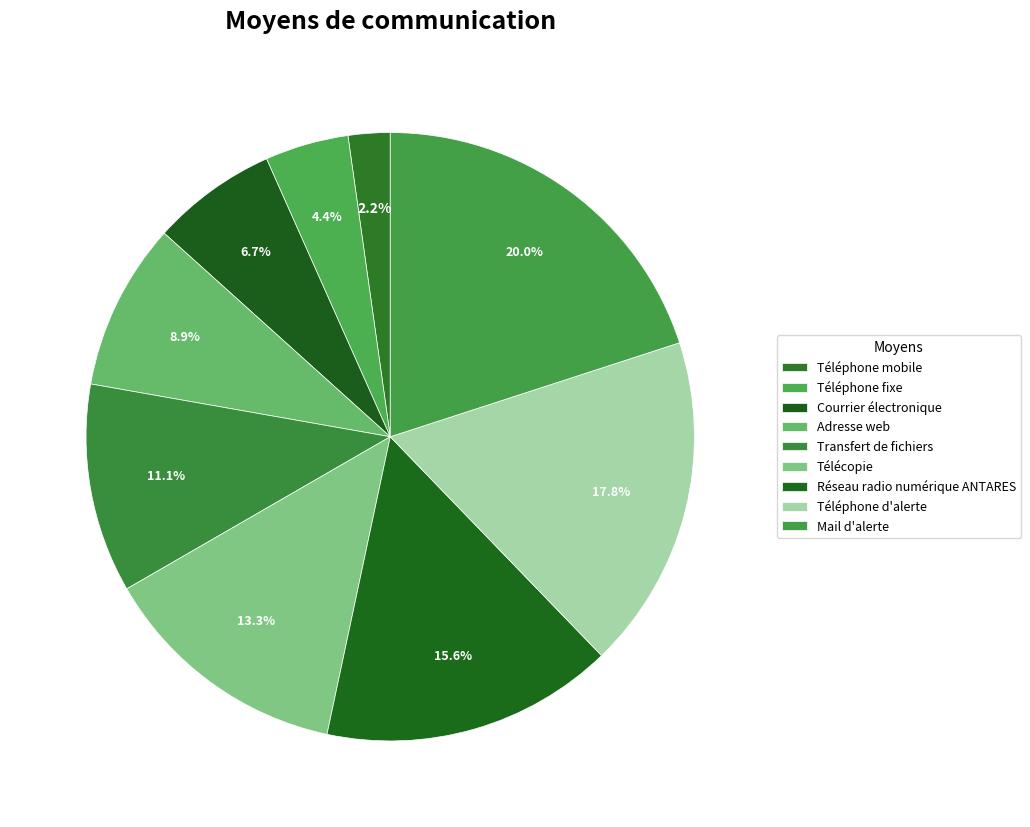

What portion of the pie excludes Téléphone d'alerte?

82.2%